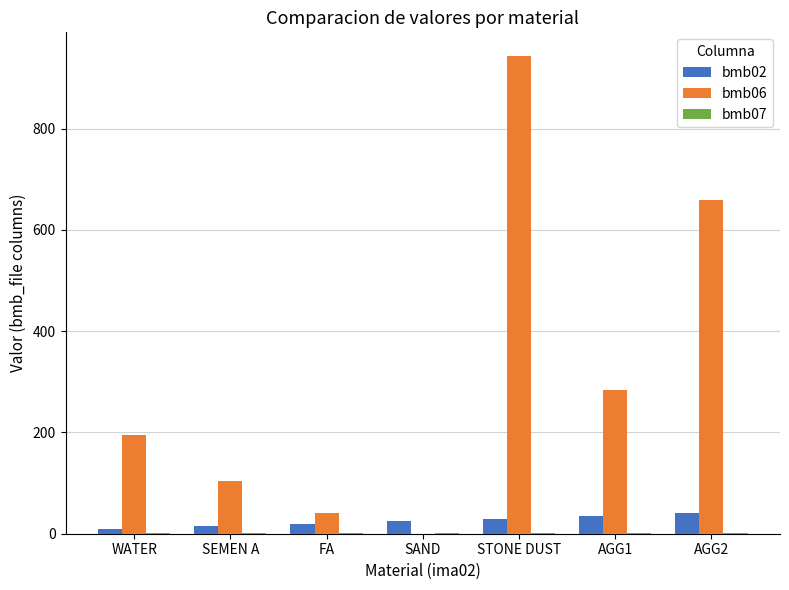

What is the maximum value shown in the chart?

943